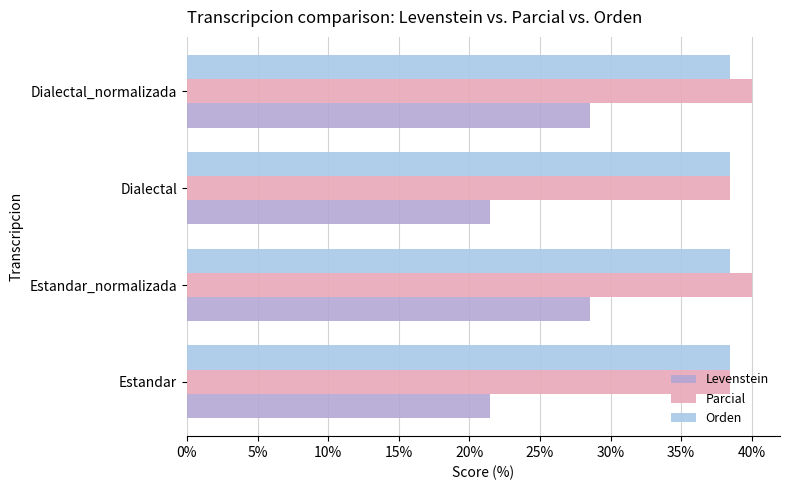

Which series has the widest spread of values?

Levenstein